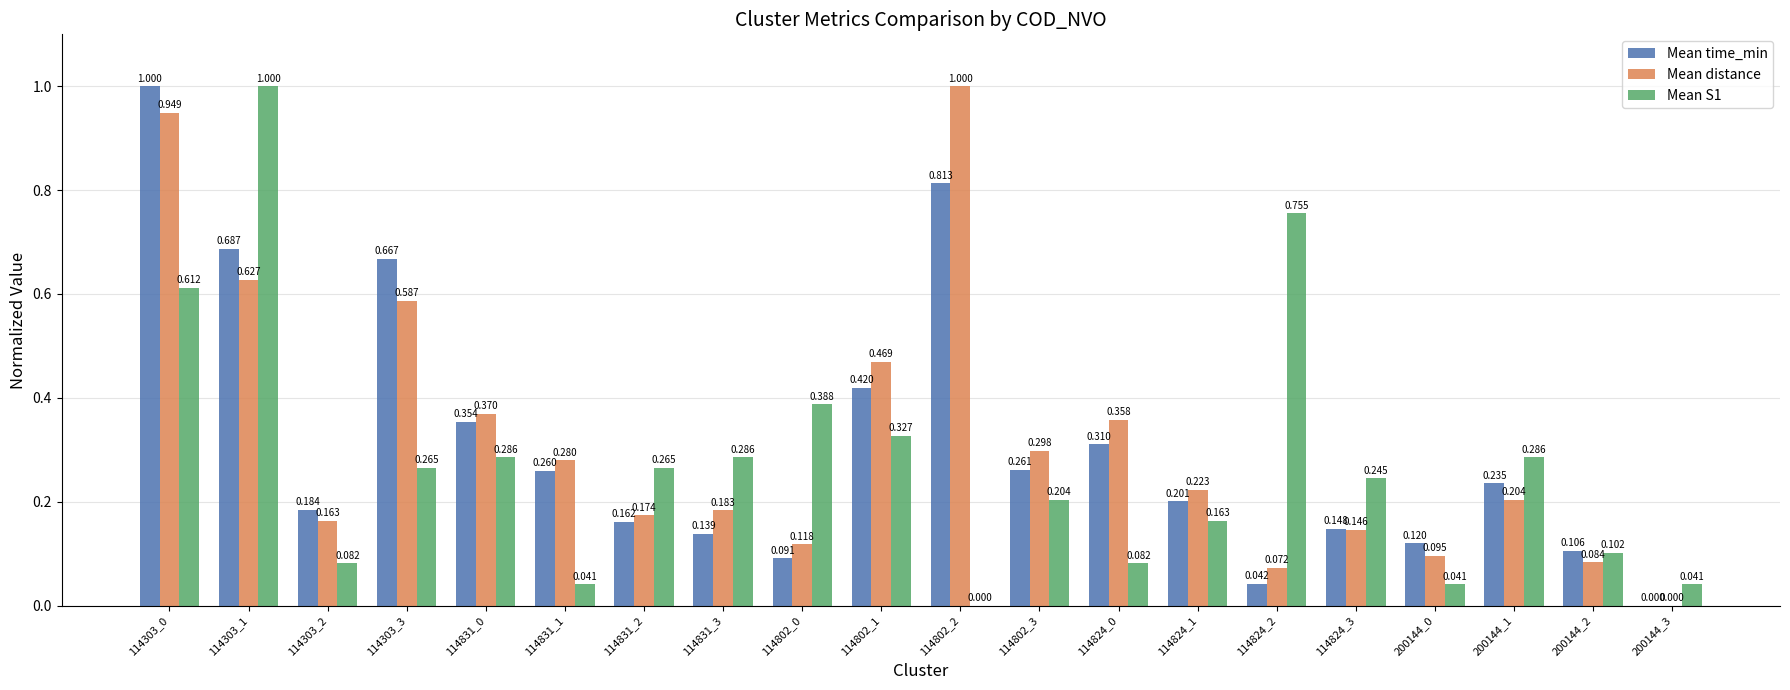

Which series has the largest total across all categories?

Mean distance